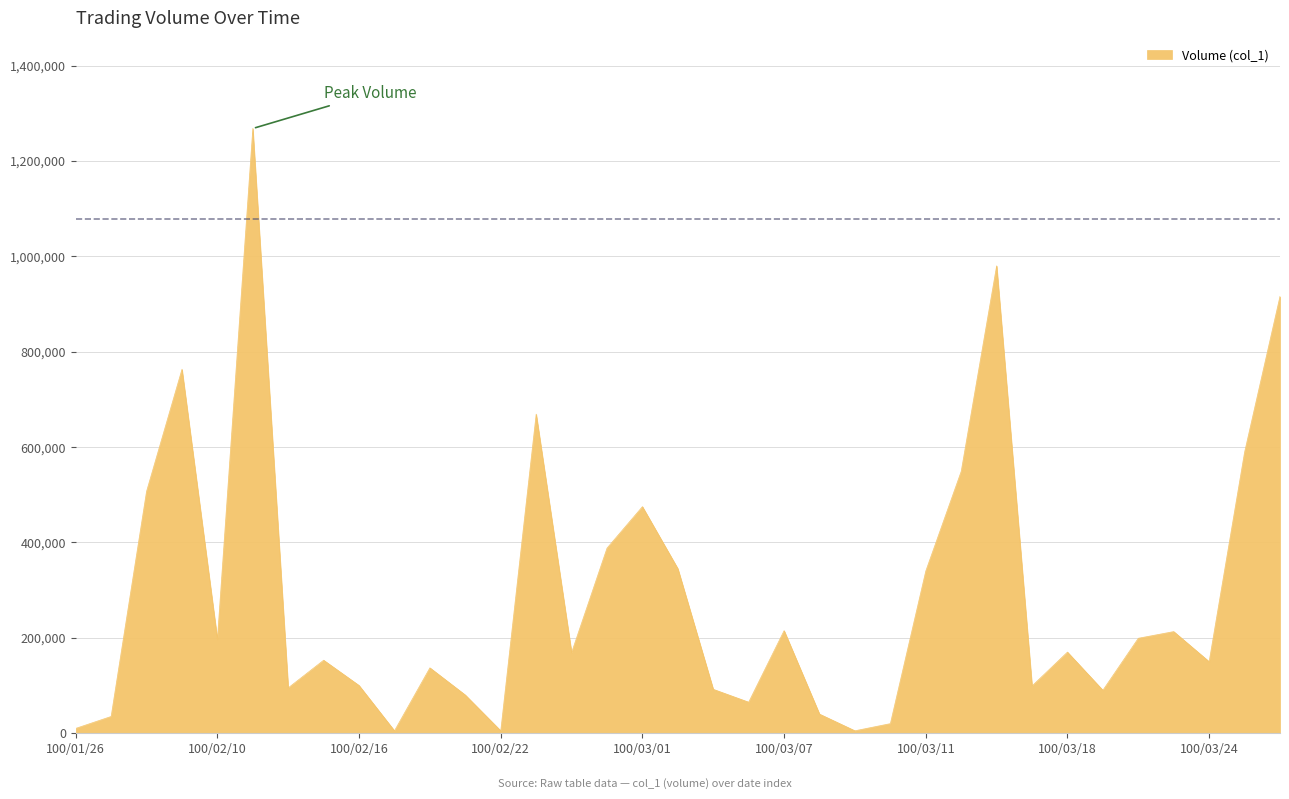

How many categories are shown in the chart?

35